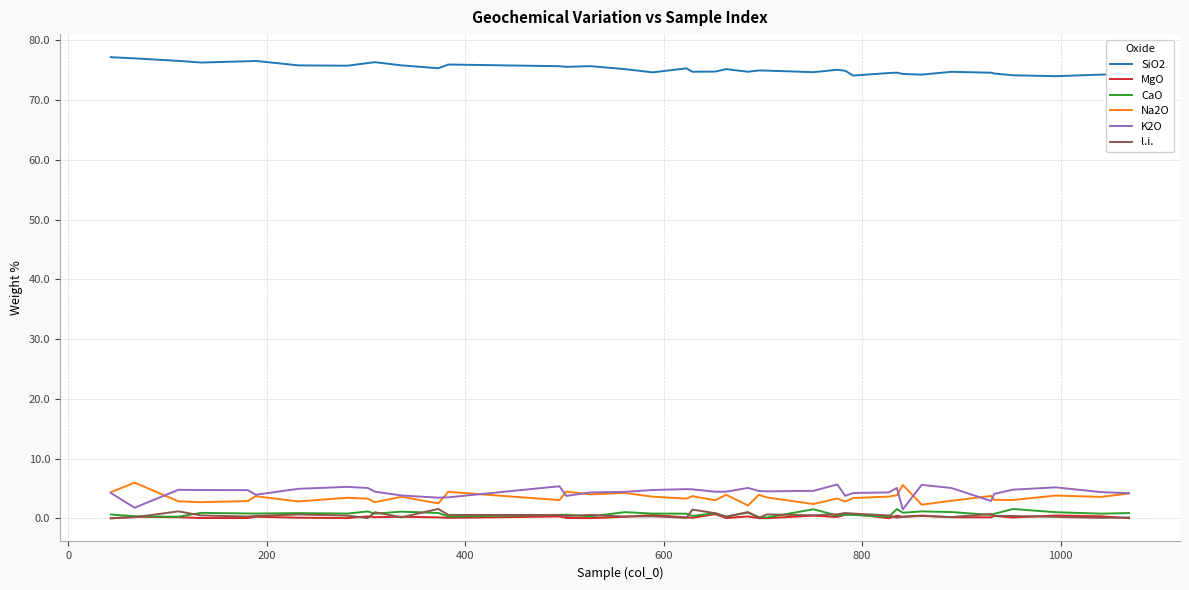

Which series has the largest total across all categories?

SiO2